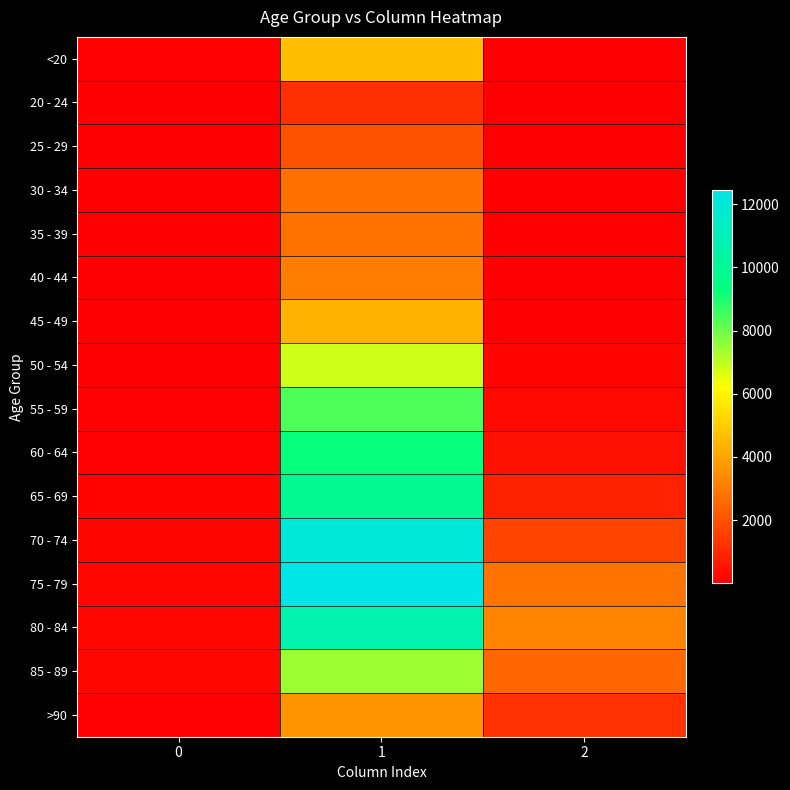

Reading right to left, extract all data points from this chart.

<20: 2=18	1=4641	0=77
20 - 24: 2=4	1=1191	0=5
25 - 29: 2=3	1=2038	0=14
30 - 34: 2=17	1=2765	0=27
35 - 39: 2=18	1=2814	0=17
40 - 44: 2=24	1=3078	0=20
45 - 49: 2=47	1=4396	0=23
50 - 54: 2=126	1=6803	0=39
55 - 59: 2=227	1=8400	0=59
60 - 64: 2=426	1=9236	0=84
65 - 69: 2=850	1=9883	0=137
70 - 74: 2=1690	1=12018	0=153
75 - 79: 2=2848	1=12434	0=220
80 - 84: 2=3273	1=10764	0=209
85 - 89: 2=2548	1=7417	0=206
>90: 2=1224	1=3604	0=93